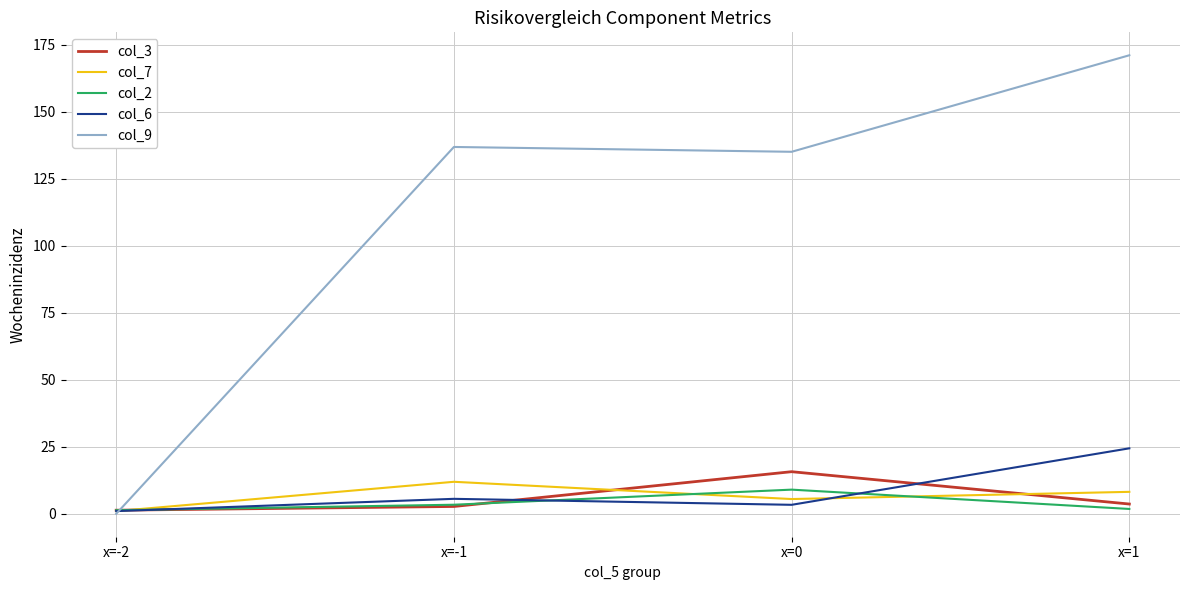

The value of col_3 at x=0 is 15.7. True or false?

True